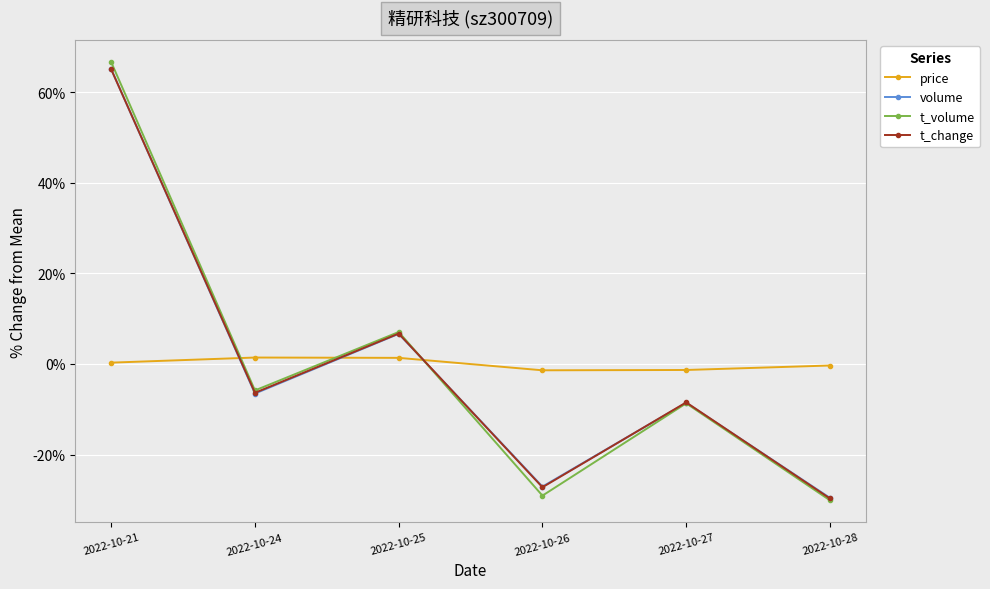

What is the difference between the maximum and minimum values in the t_volume series?

96.7